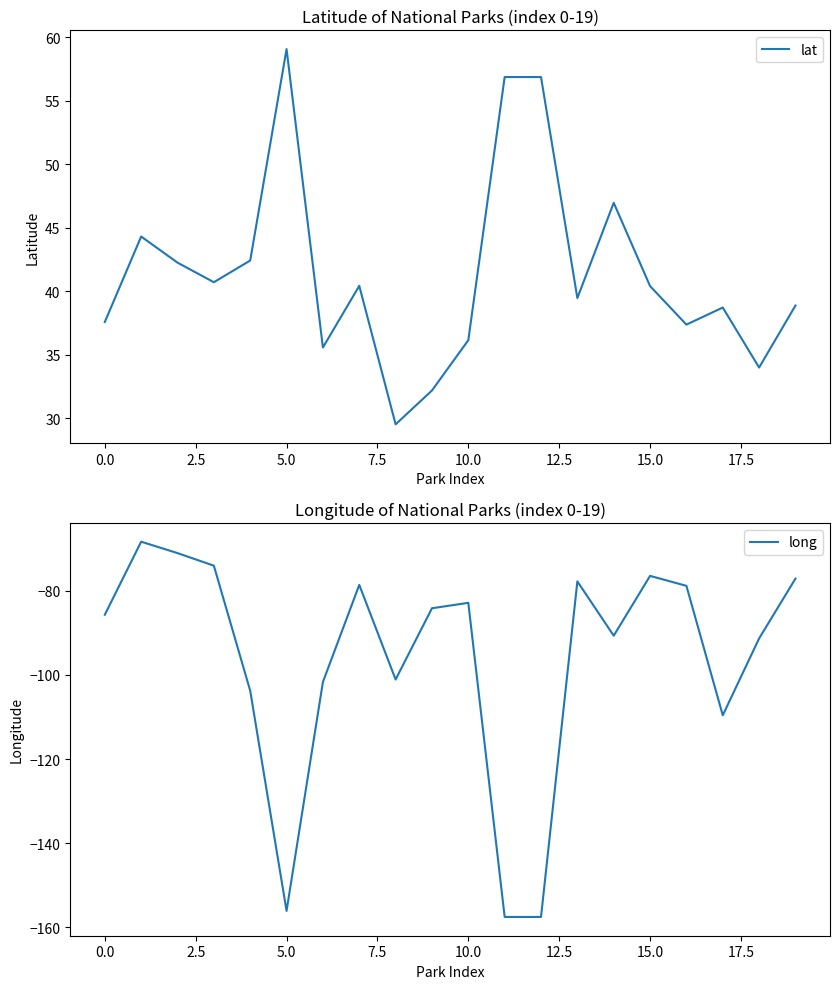

What is the value of the lat point at the 18th from the left?

38.7